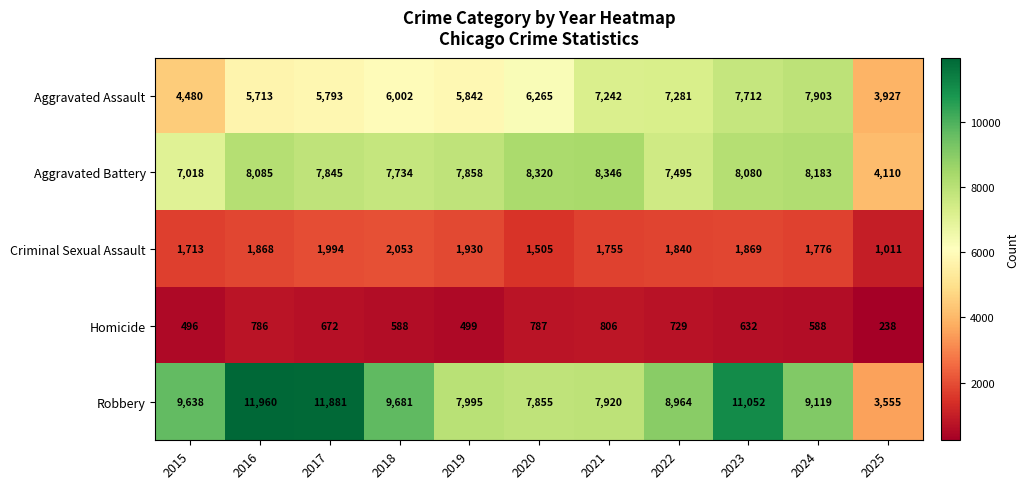

What is the spread (max minus min) of values at 2024?

8531